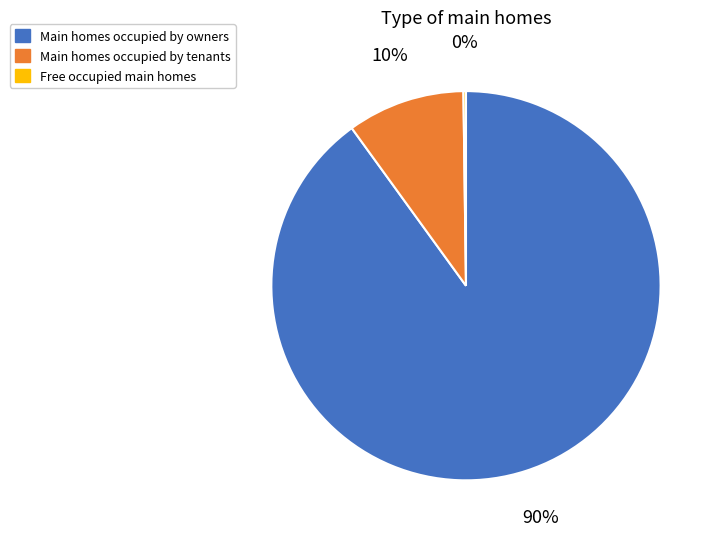

The Main homes occupied by tenants slice represents 21% of the pie. True or false?

False